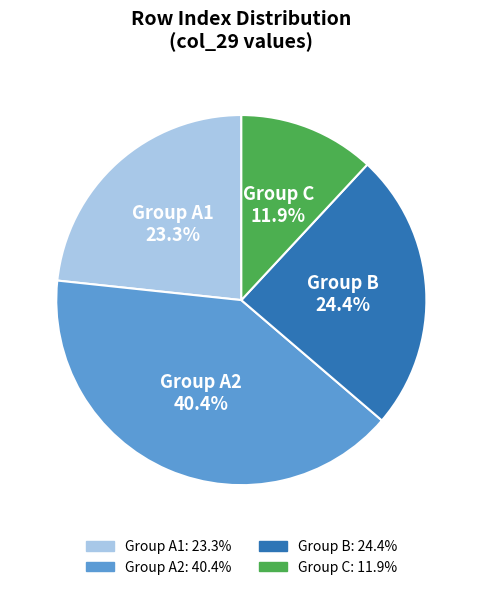

Count the number of slices in the pie.

4